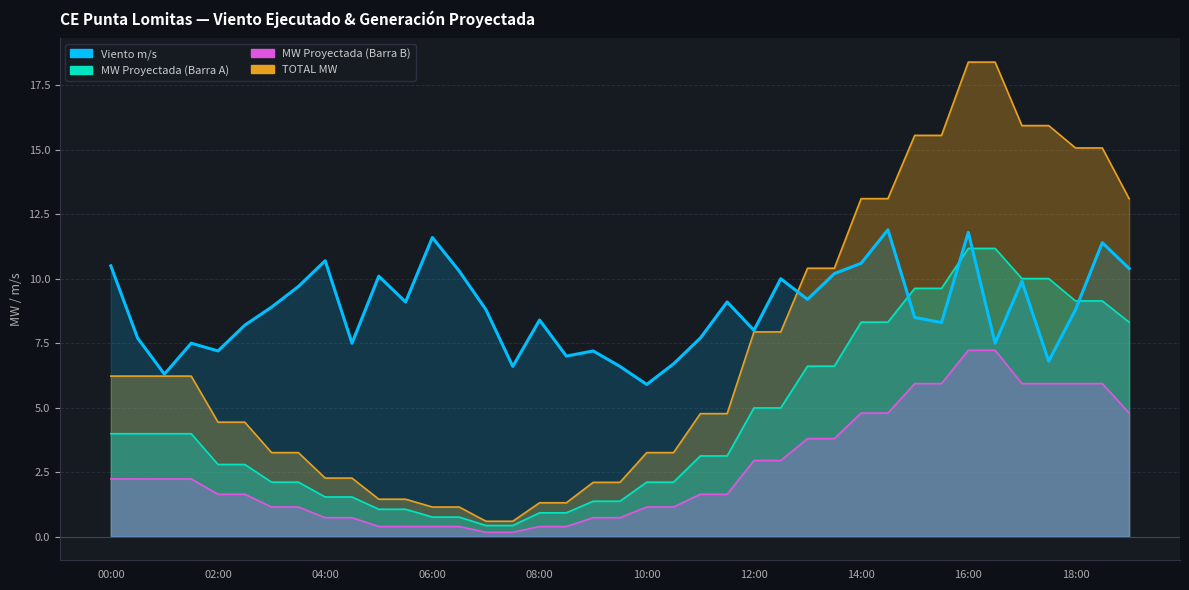

At which label does Viento m/s reach its peak?

14:30